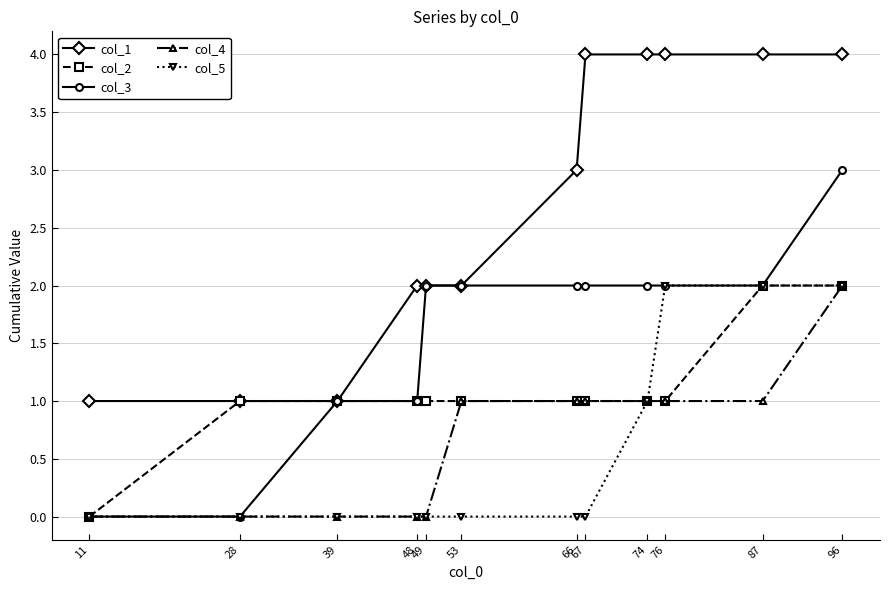

True or false: col_5 has a value of 3 at 76.

False